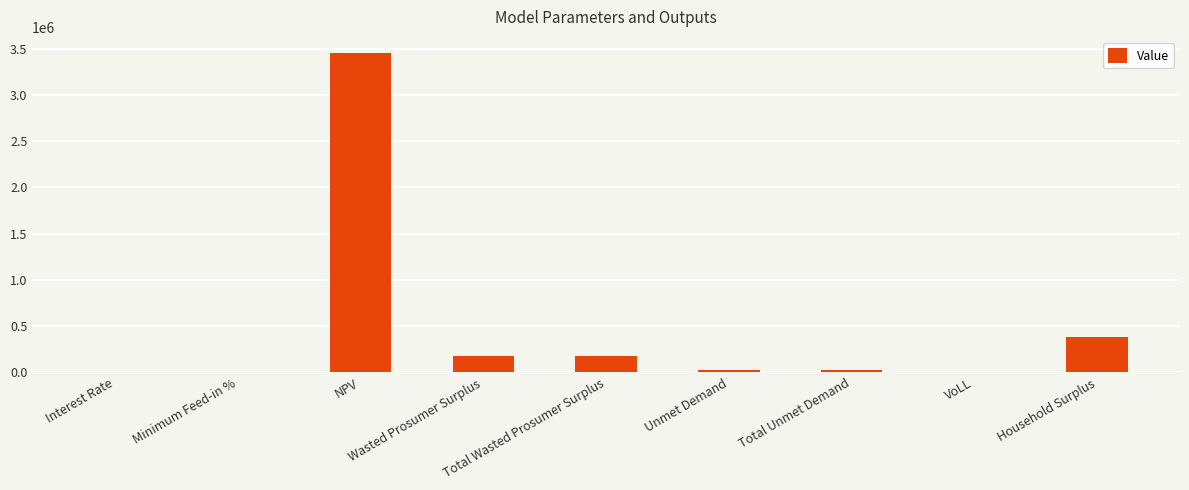

What is the maximum value shown in the chart?

3455853.9